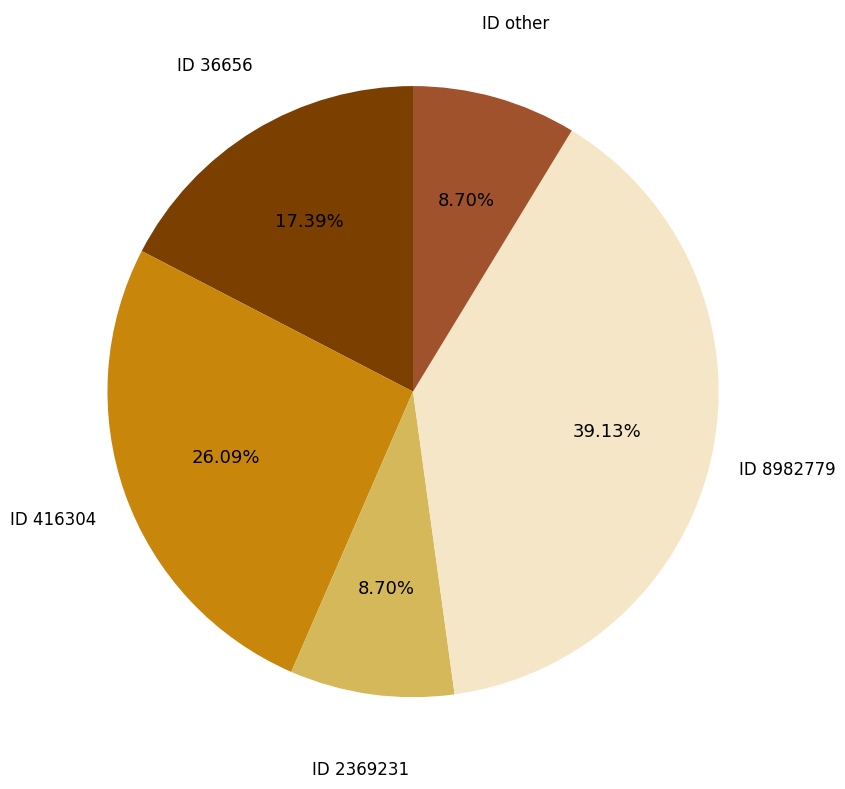

Is there any slice that represents more than half of the pie?

No